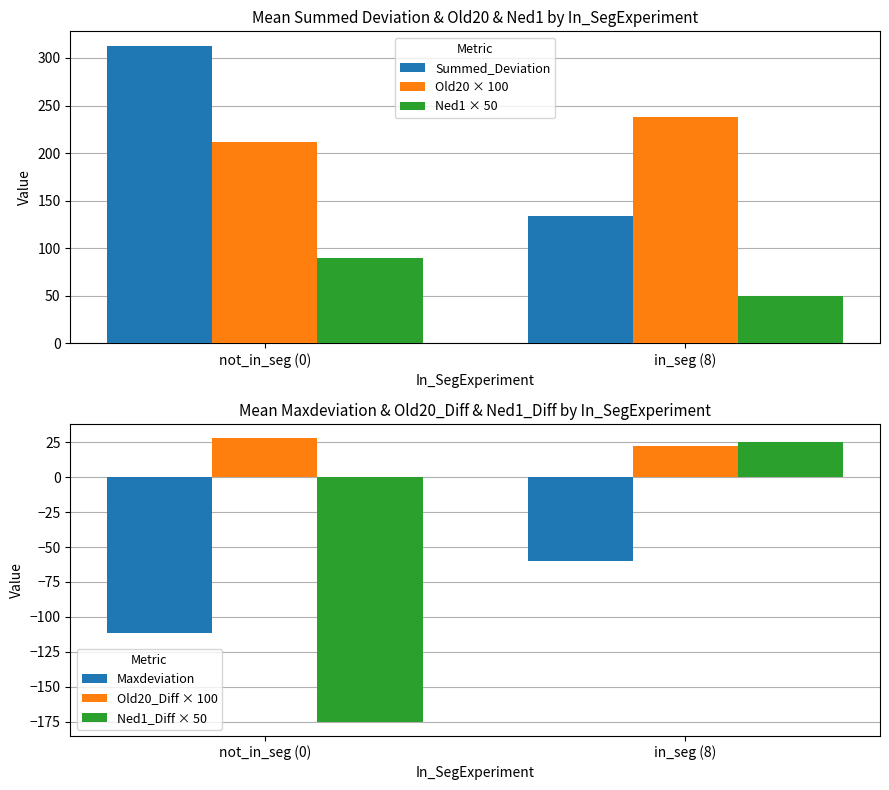

Which series has the largest total across all categories?

Old20 × 100